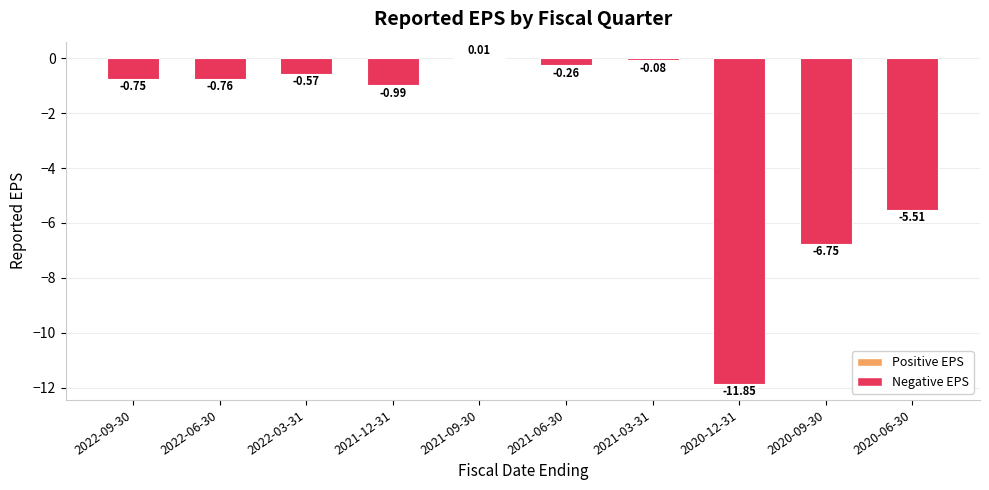

What is the change in value from 2021-12-31 to 2021-09-30?

+1.0